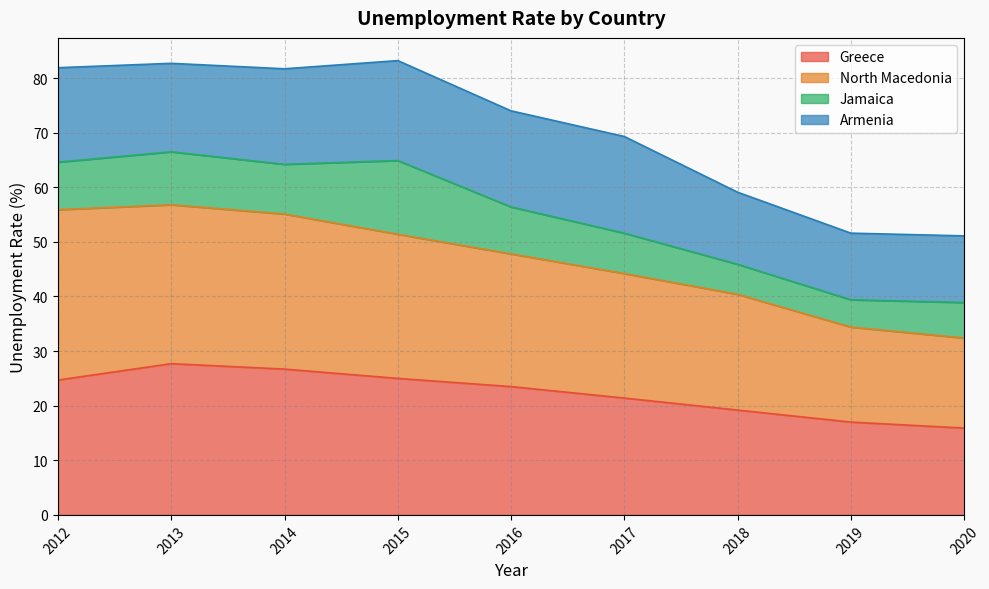

What is the total value across all series at 2014?

81.7